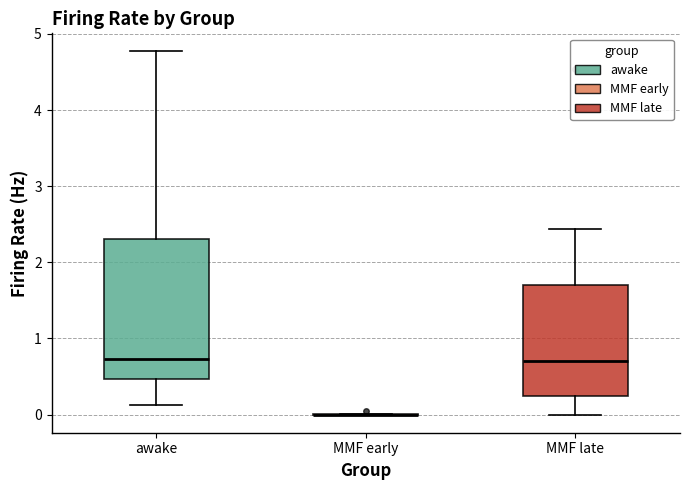

Comparing the boxes themselves (not the whiskers), which one is the tallest?

awake